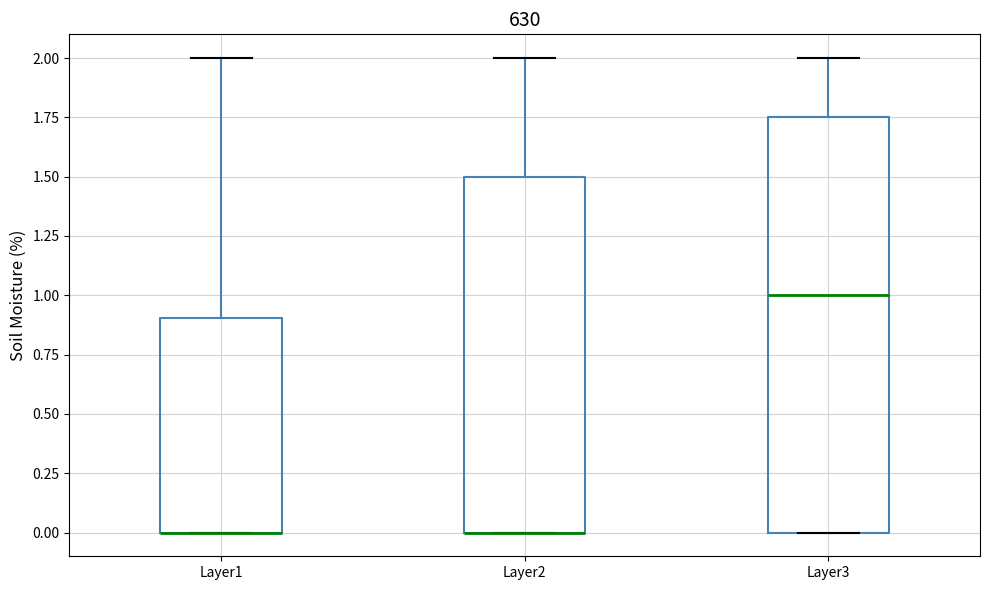

Where does the upper whisker of the box for Layer3 end on the y-axis? The values are not printed on the chart, so give them approximately, as read against the axis.

2.00